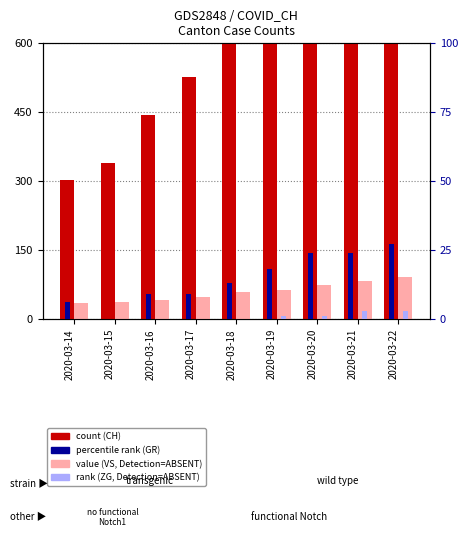

How many values in the GR (rank) series are below 13?

4